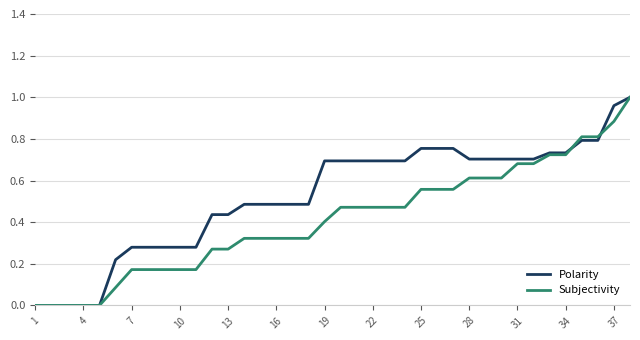

Rank the series by their average value, from lowest to highest.

Subjectivity, Polarity